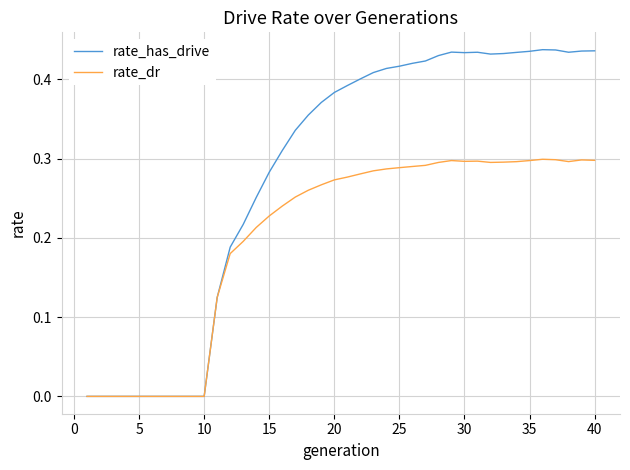

Which series has the widest spread of values?

rate_has_drive